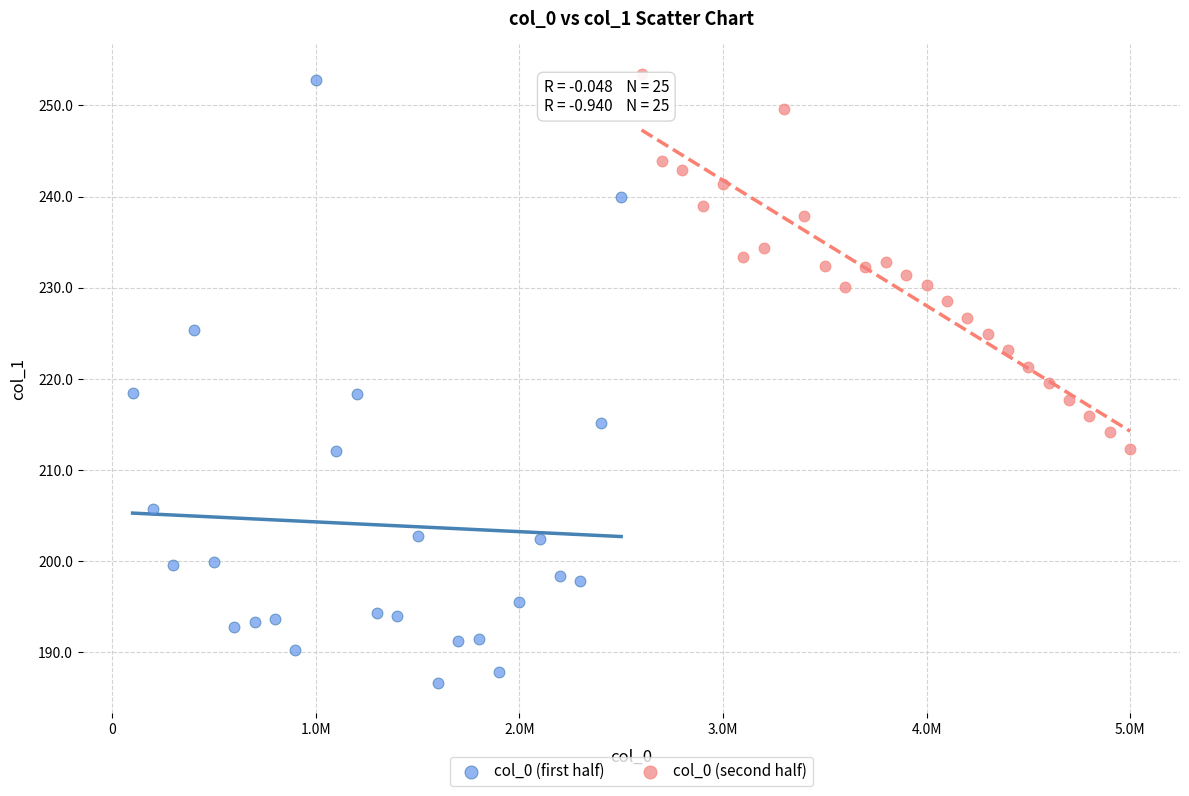

Which series contains the lowest Y value?

col_0 (first half)